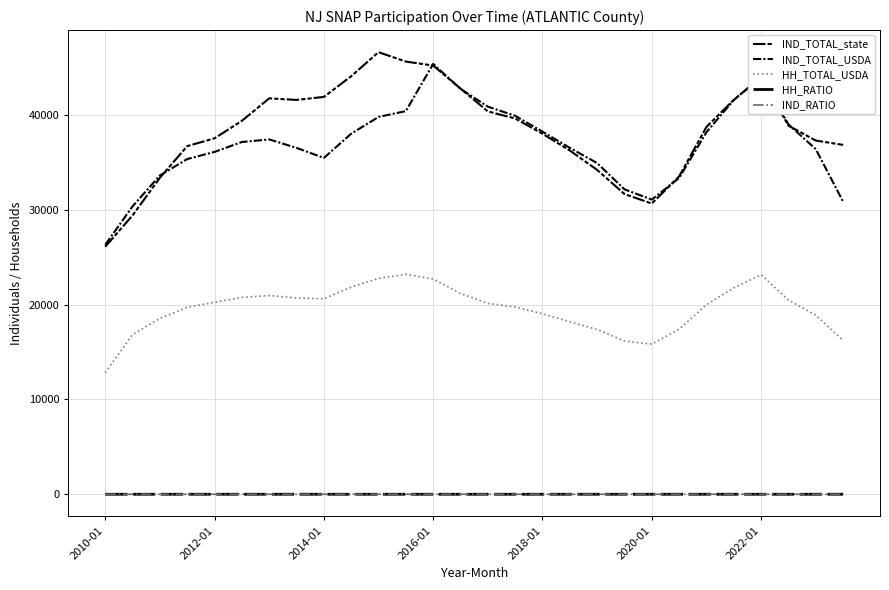

What is the average value of the IND_TOTAL_state series?

38366.6